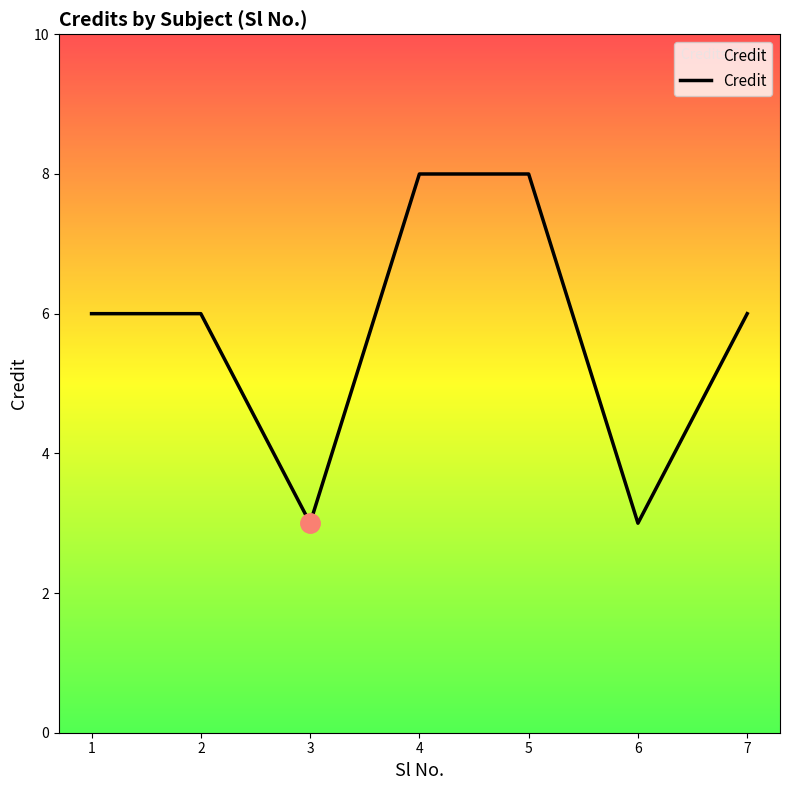

Between 4 and 2, which is larger?

4